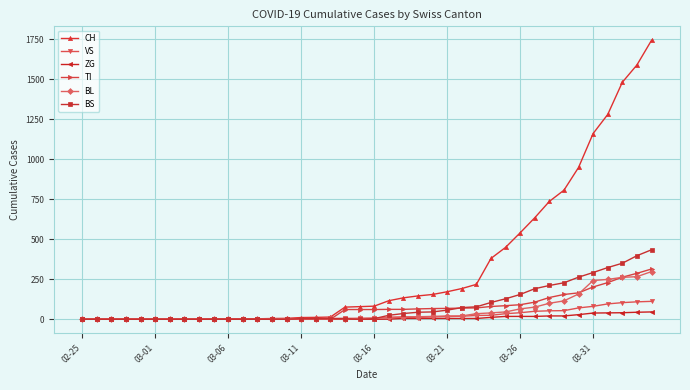

What is the maximum value for BL?

298